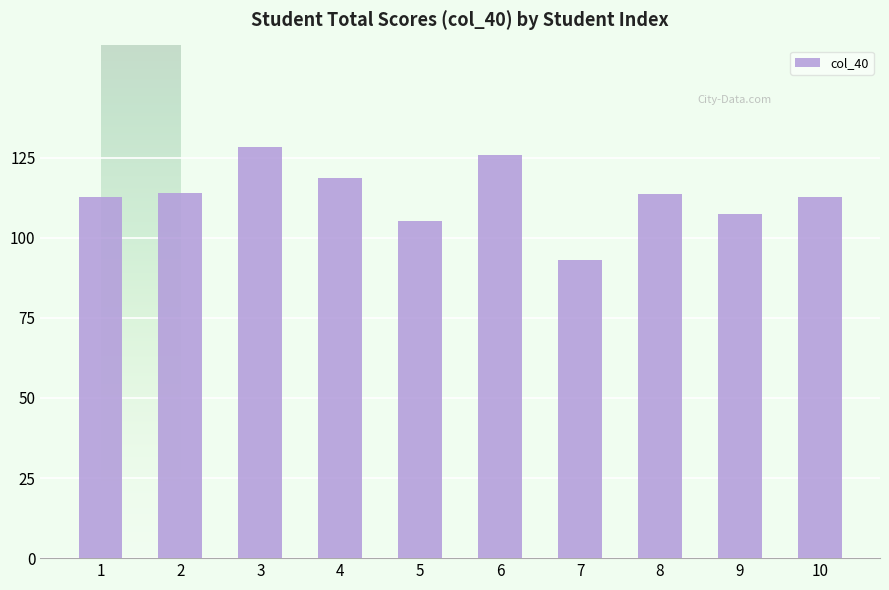

What is the ratio of the value at 10 to the value at 3?

0.9